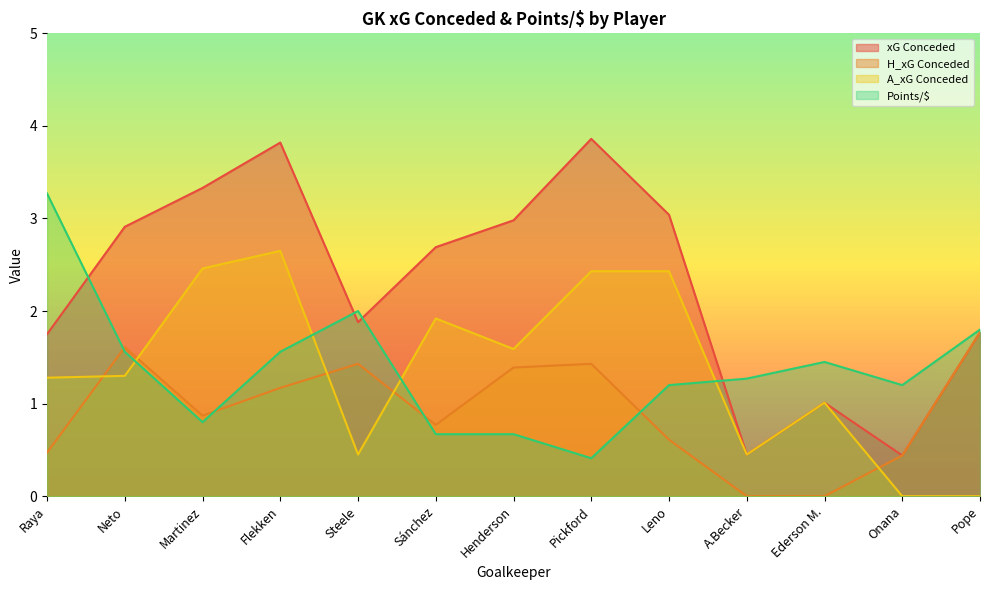

Reading left to right, transcribe all the data shown in this chart.

xG Conceded: 1.8	2.9	3.3	3.8	1.9	2.7	3.0	3.9	3.0	0.5	1.0	0.4	1.8
H_xG Conceded: 0.5	1.6	0.9	1.2	1.4	0.8	1.4	1.4	0.6	0.0	0.0	0.4	1.8
A_xG Conceded: 1.3	1.3	2.5	2.6	0.5	1.9	1.6	2.4	2.4	0.5	1.0	0.0	0.0
Points/$: 3.3	1.6	0.8	1.6	2.0	0.7	0.7	0.4	1.2	1.3	1.4	1.2	1.8